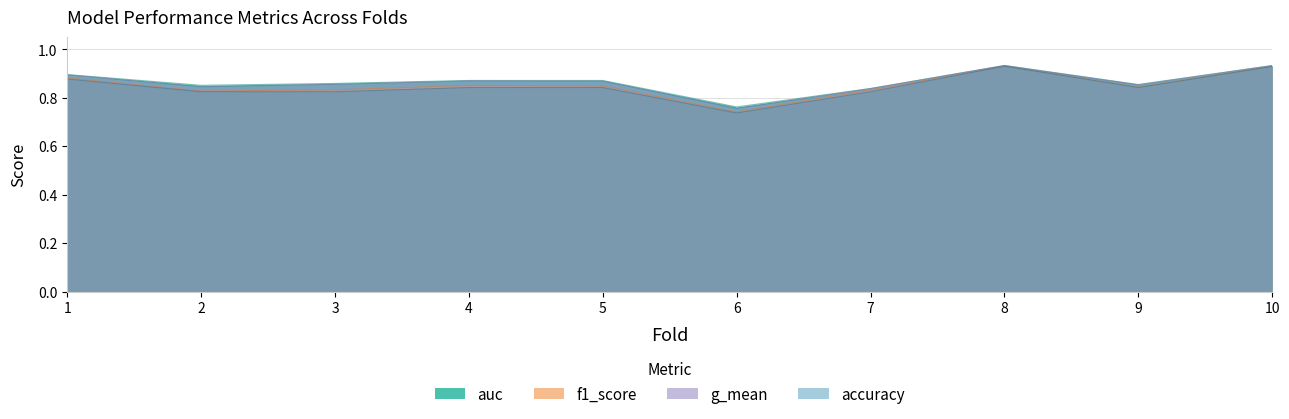

What is the approximate value of auc at 3?

0.9